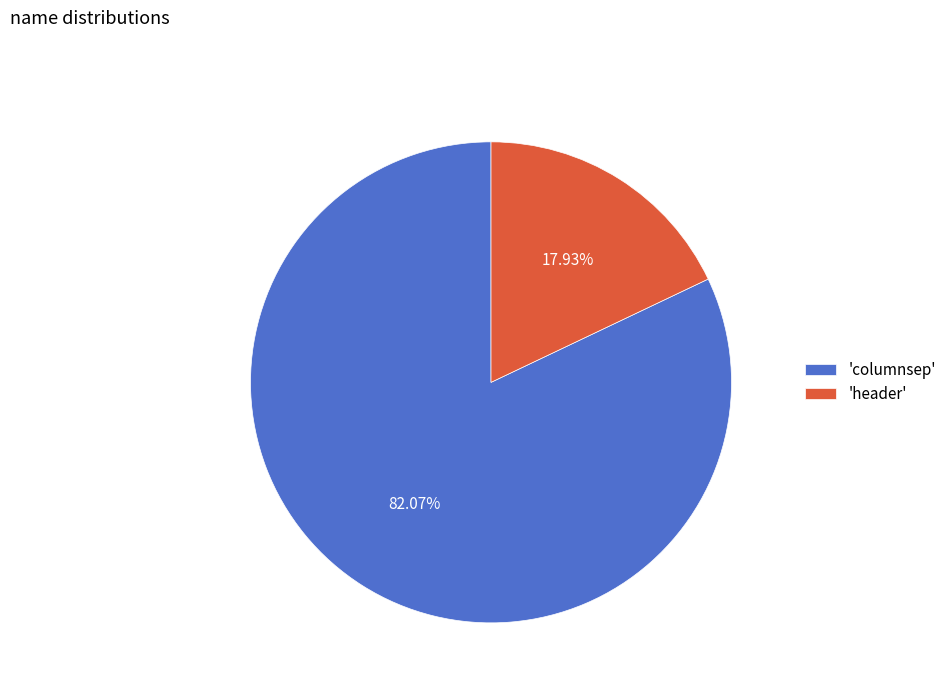

Rank the categories by value from highest to lowest.

'columnsep', 'header'